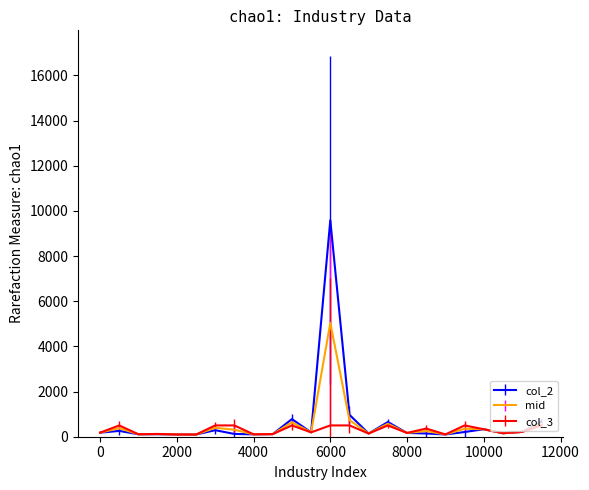

At how many categories does at least one series exceed 7598?

1